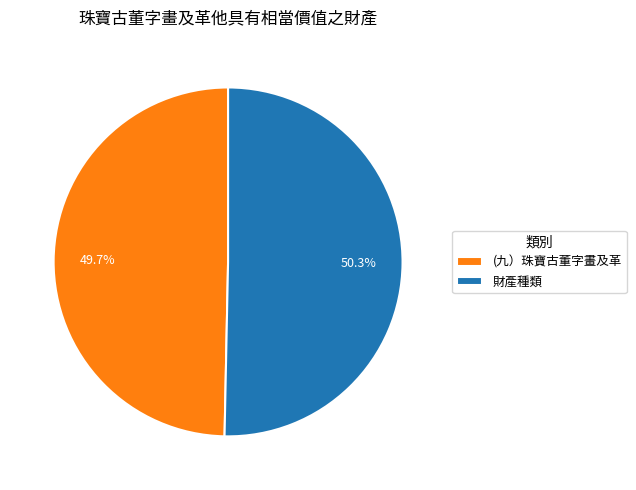

To the nearest percent, what portion does 財產種類 represent?

50%